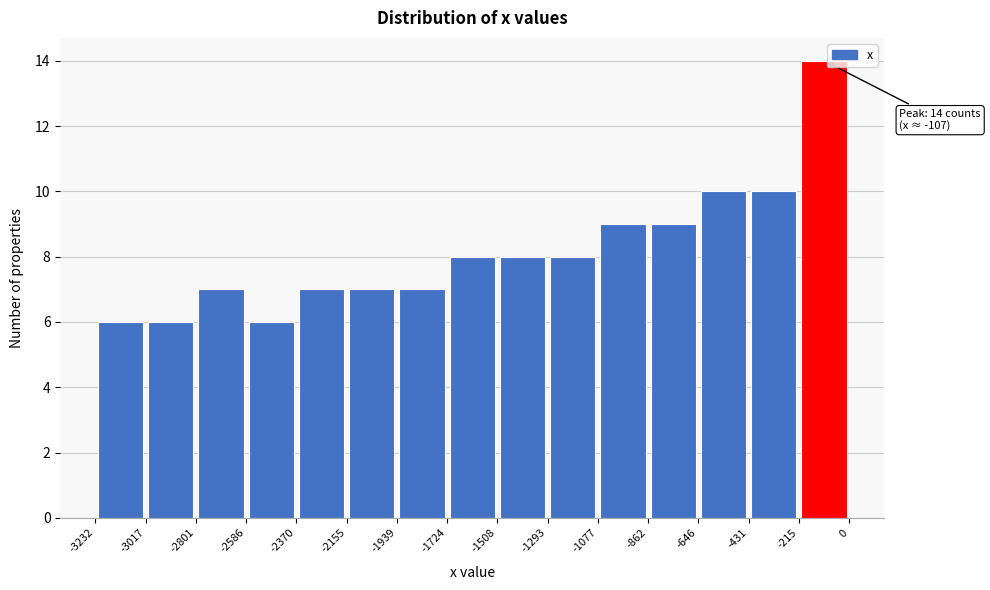

Over which range of the x-axis is the bar tallest?

-215 to 0